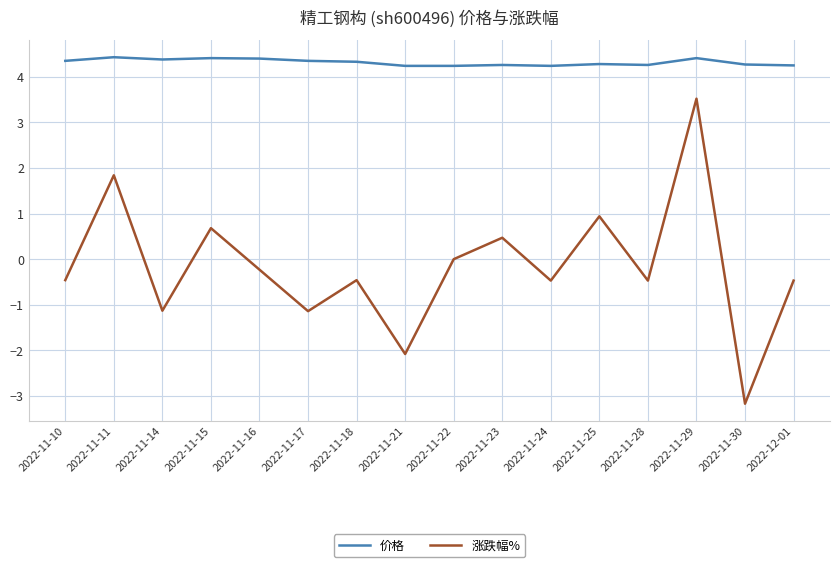

Rank the series at 2022-11-30 from lowest to highest value.

涨跌幅%, 价格